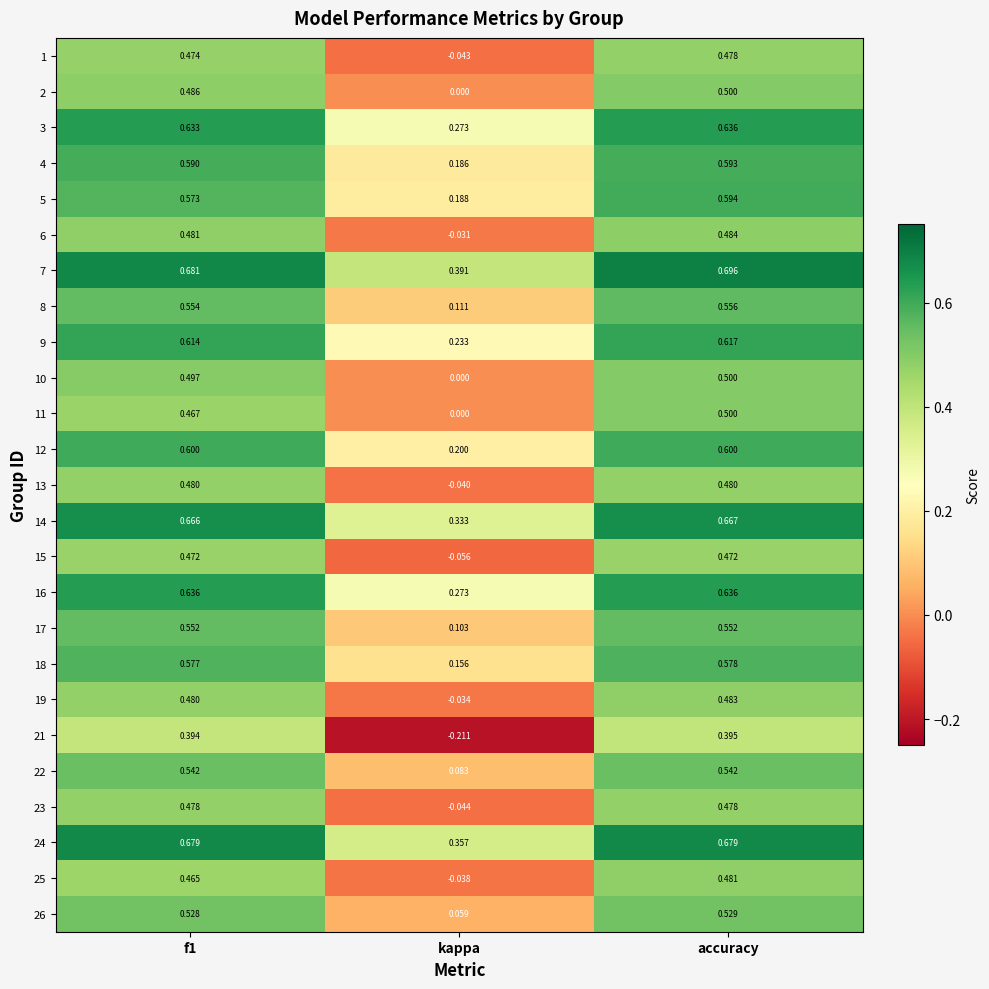

What is the total value across all series at f1?

13.6